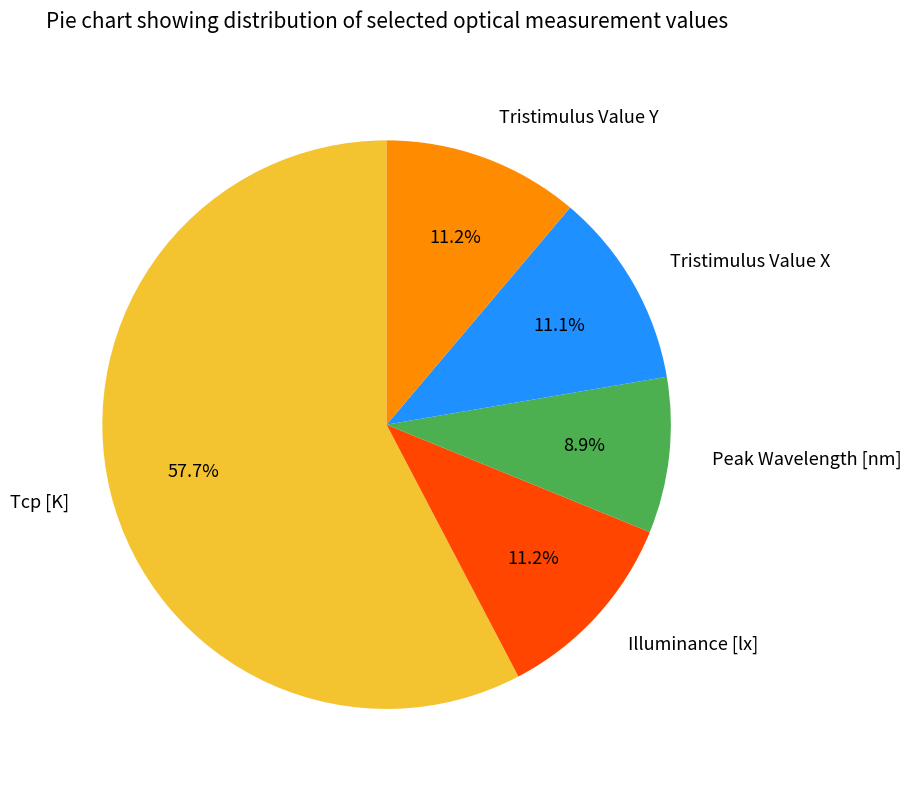

Count the number of slices in the pie.

5